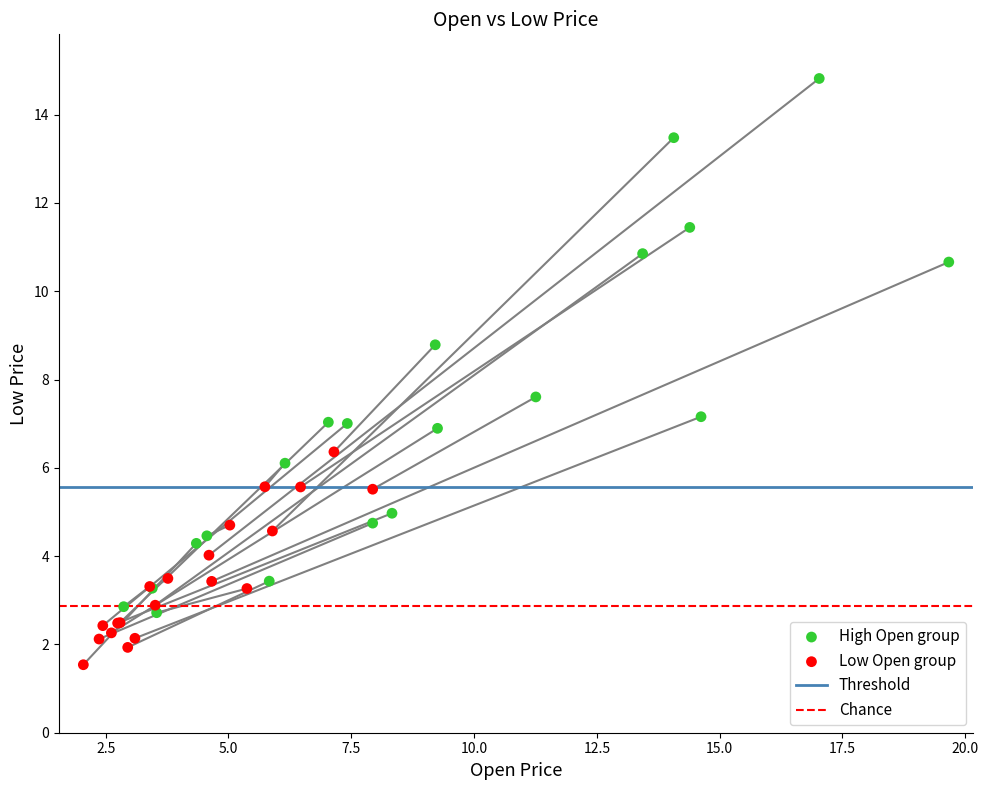

Which series reaches the minimum Y coordinate?

Low Open group